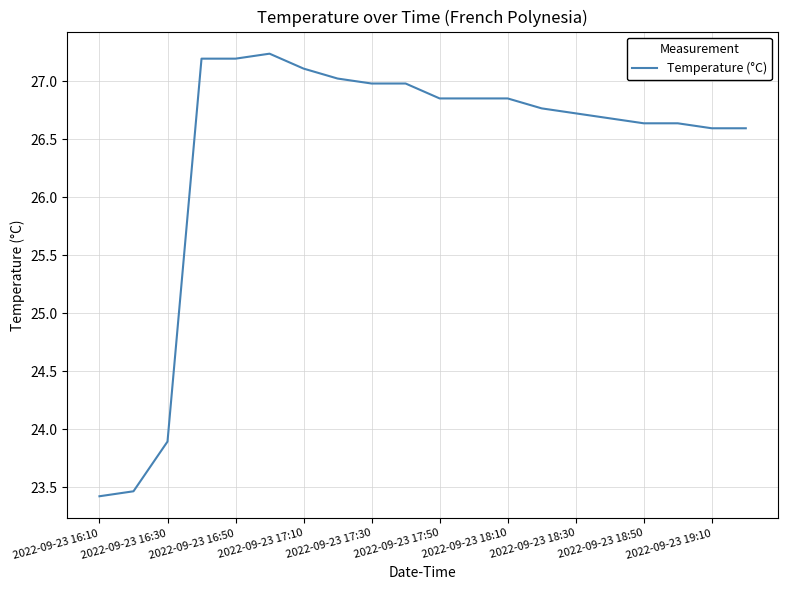

What is the difference between the maximum and minimum values?

3.8